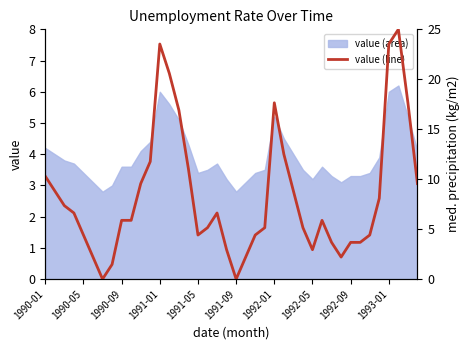

What is the maximum value for value (area)?

6.2